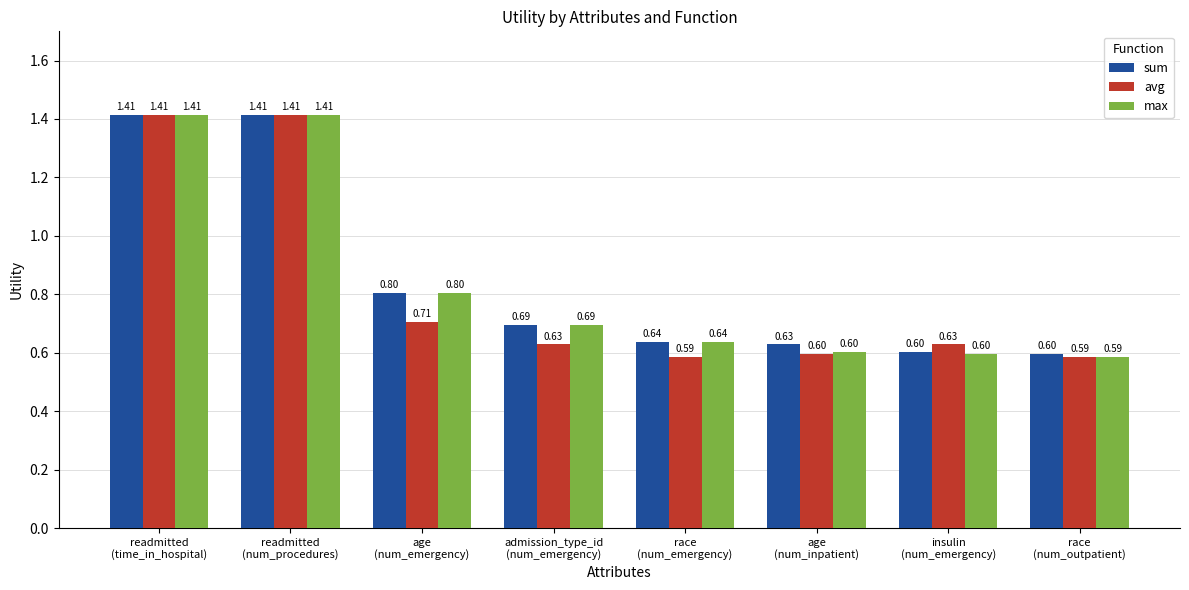

List the series in order of their overall mean, lowest first.

avg, max, sum